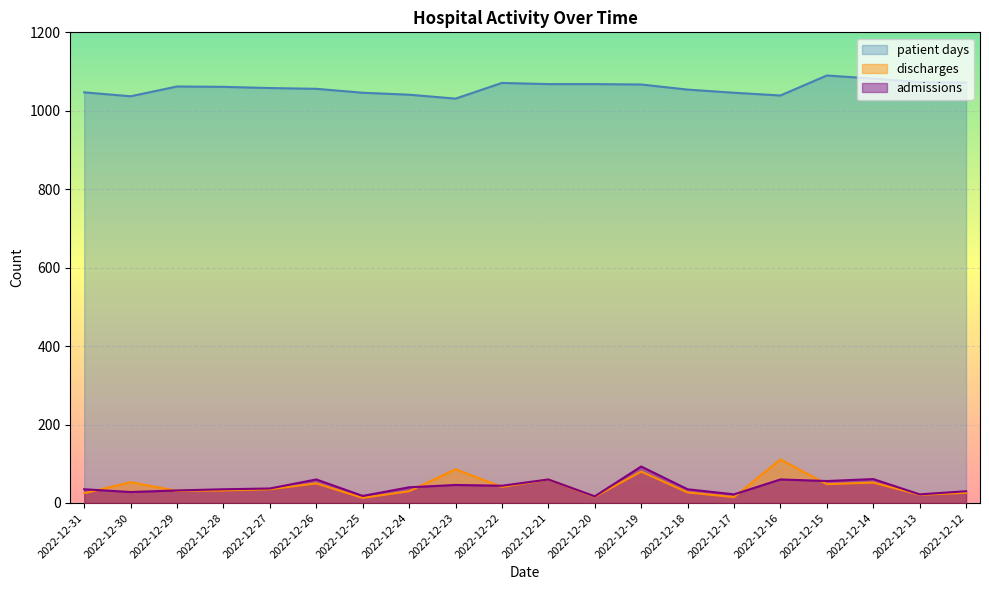

How many values in the admissions series are below 37?

10